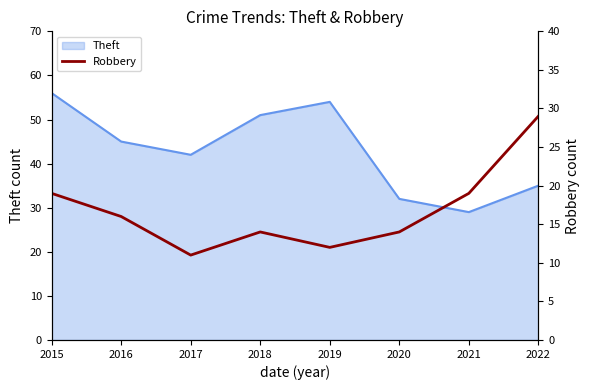

What is the lowest value of the Theft series?

29